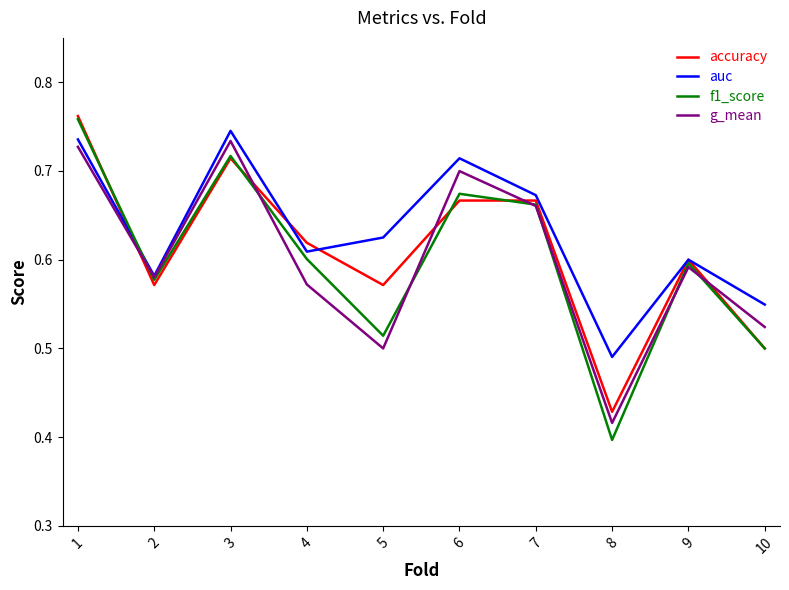

What is the total value across all series at 2?

2.3